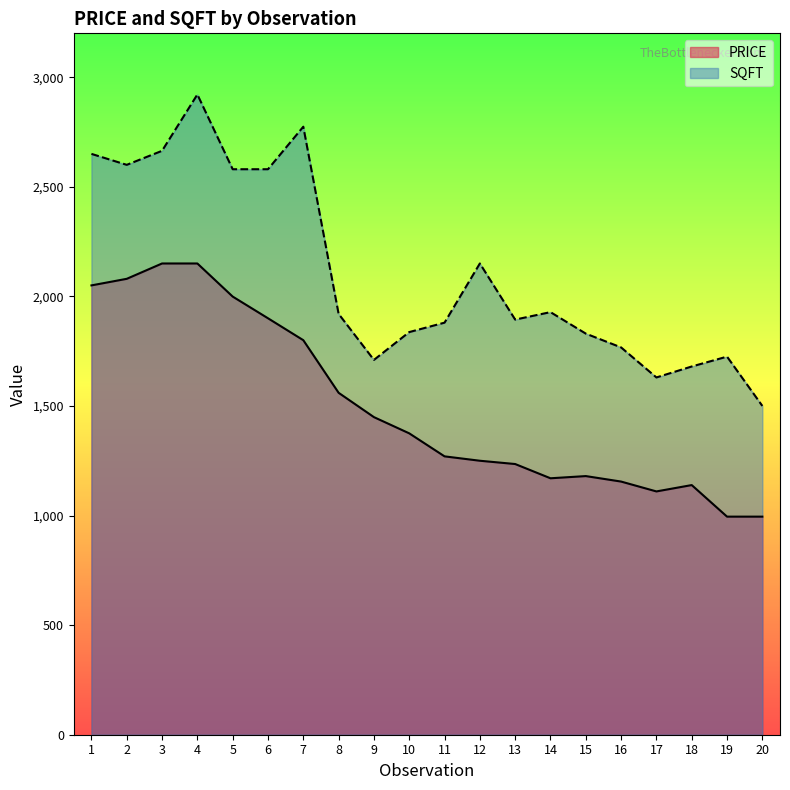

Reading left to right, list all the values displayed in this chart.

PRICE: 2050	2080	2150	2150	1999	1900	1800	1560	1449	1375	1270	1250	1235	1170	1180	1155	1110	1139	995	995
SQFT: 2650	2600	2664	2921	2580	2580	2774	1920	1710	1837	1880	2150	1894	1928	1830	1767	1630	1680	1725	1500